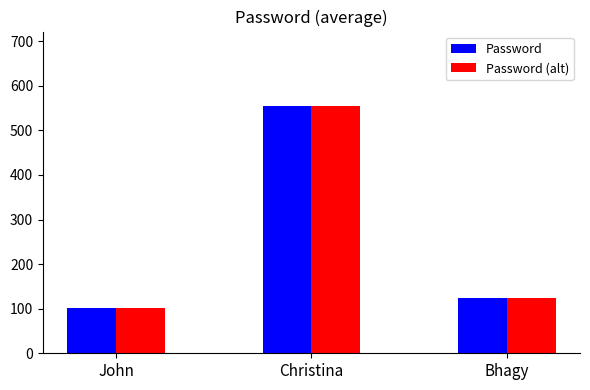

Reading left to right, what are all the values shown in this chart?

Password: John=101	Christina=555	Bhagy=123
Password (alt): John=101	Christina=555	Bhagy=123